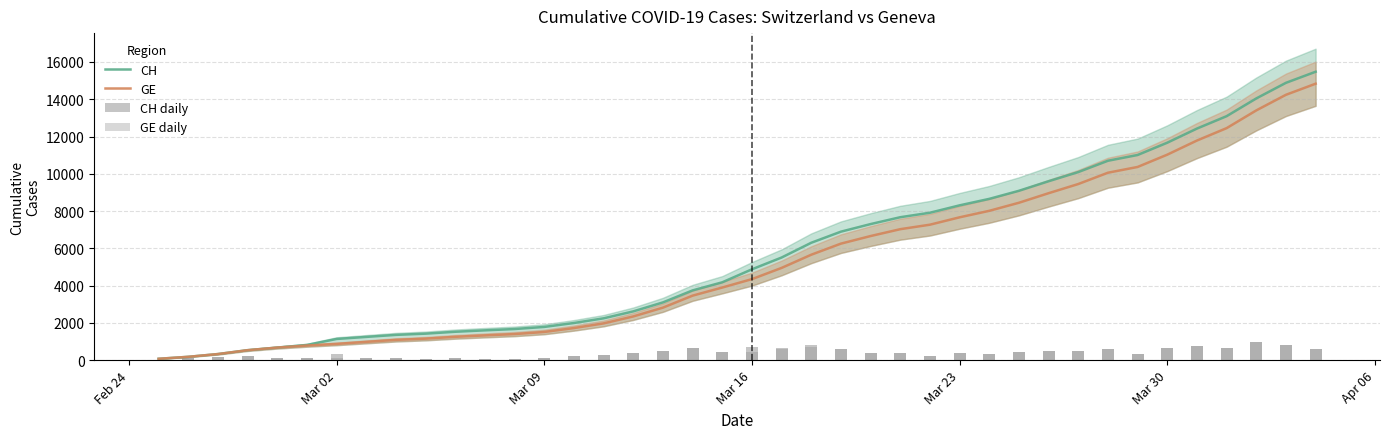

Which series has the largest range (max minus min)?

CH